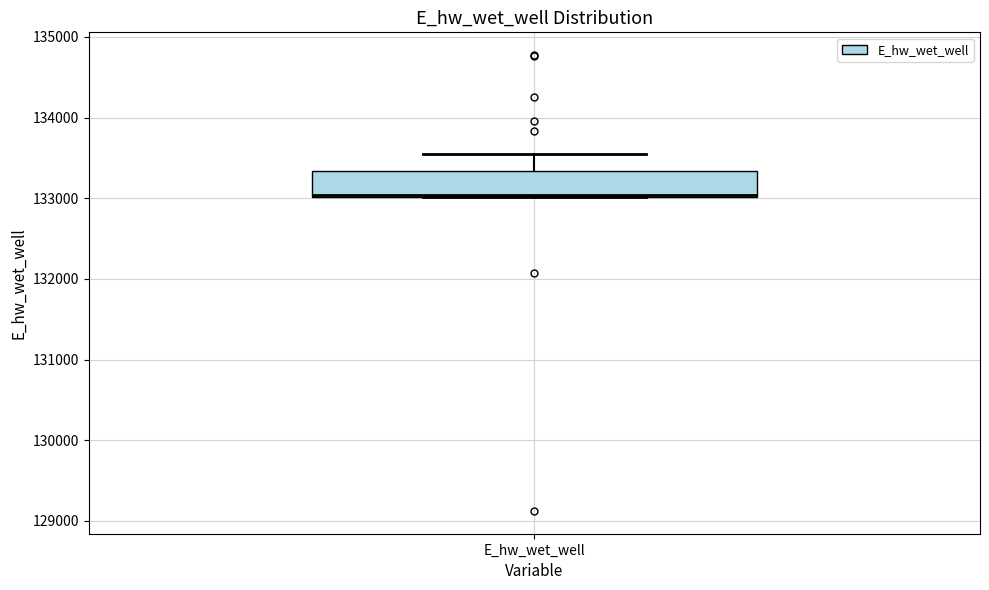

Read this box plot against the y-axis: the position of the median line, the range covered by the box, and the ends of both whiskers. The values are not printed on the chart, so give them approximately, as read against the axis.

median 133000 (drawn on the box's lower edge), box 133000 to 133300, whiskers 133000 to 133500